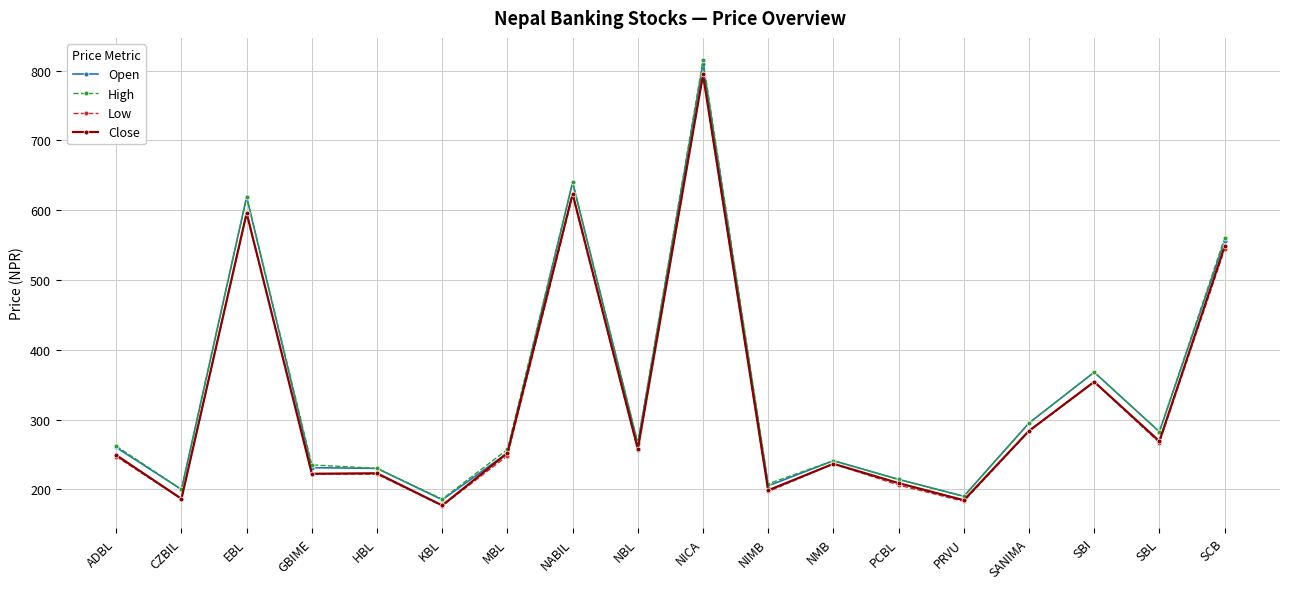

What is the label of the 3rd point from the right?

SBI